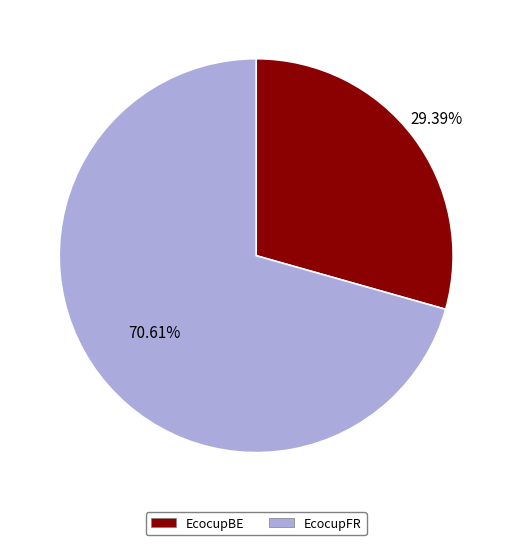

What is the smallest slice in the pie chart?

EcocupBE